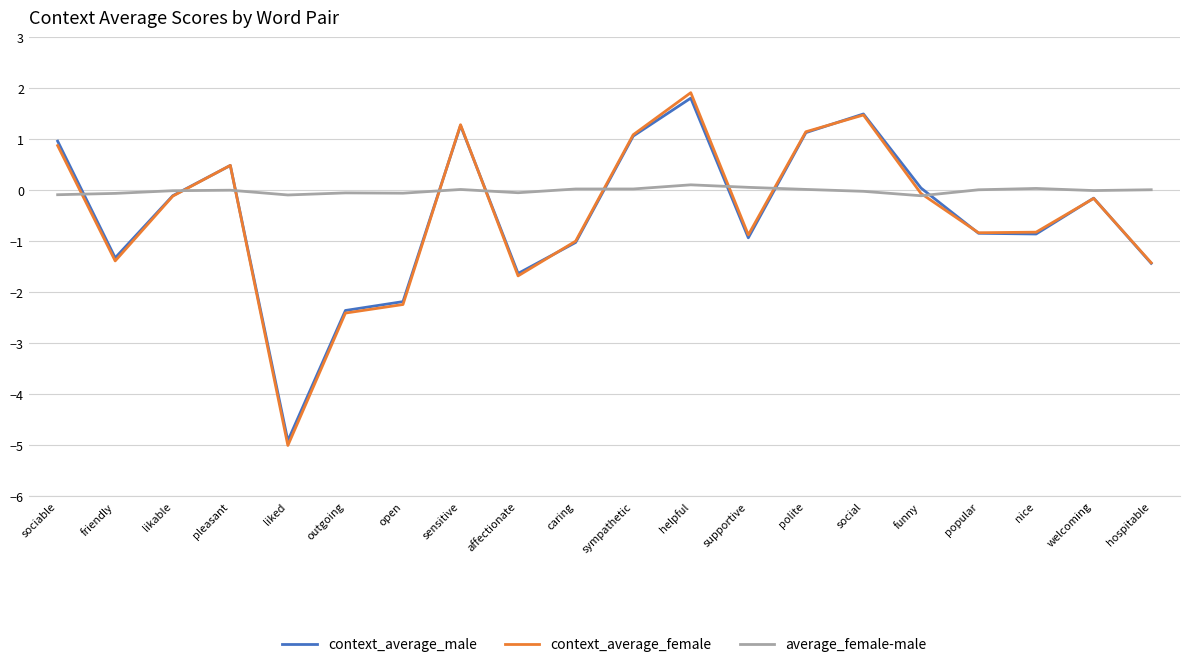

The value of average_female-male at pleasant is 0.0. True or false?

True